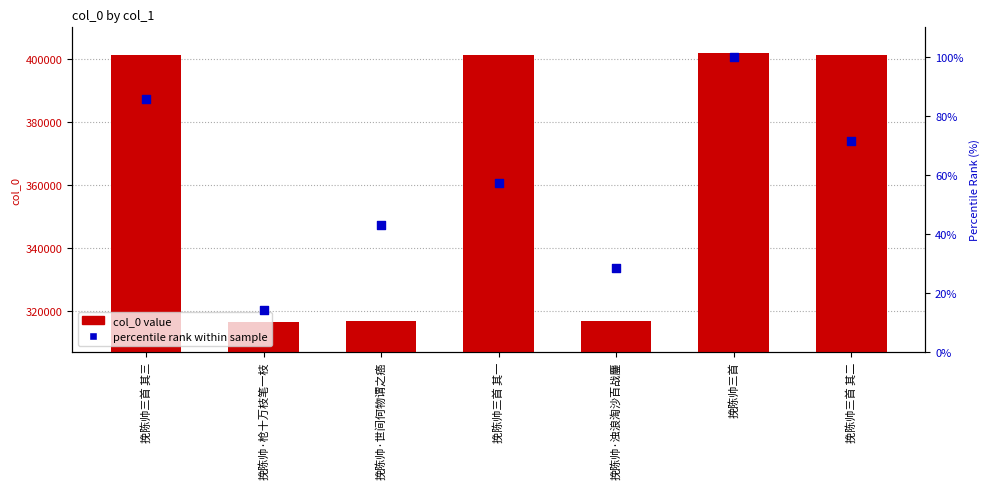

What are all the series names shown in the legend?

col_0 value, percentile rank within sample